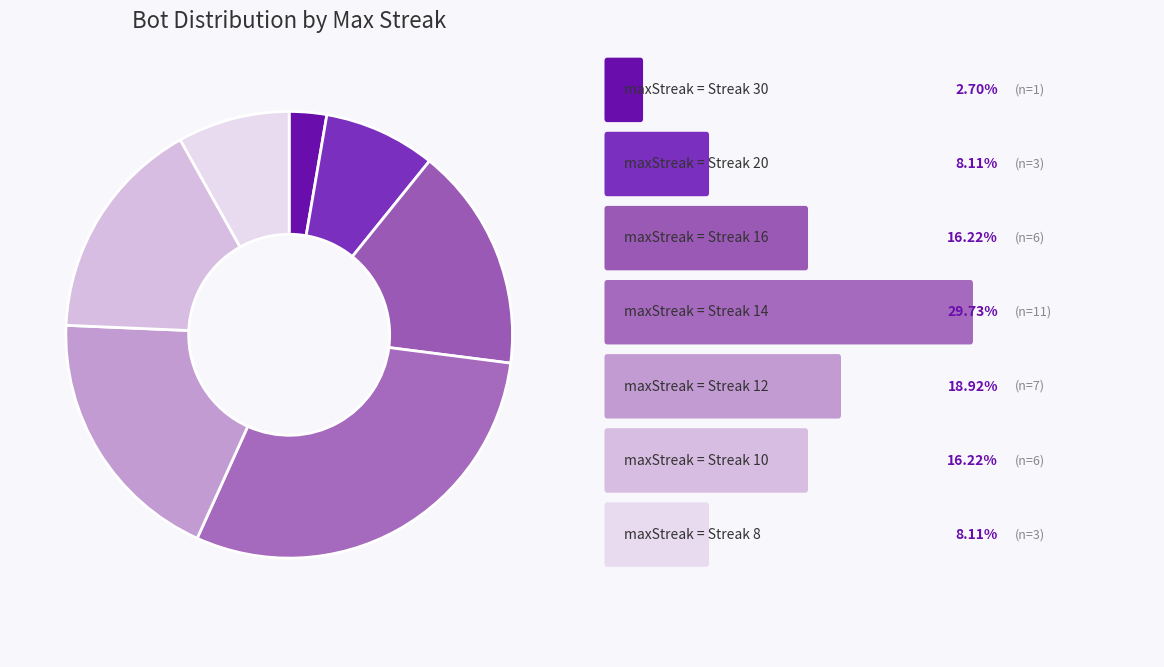

Count the number of slices in the pie.

7